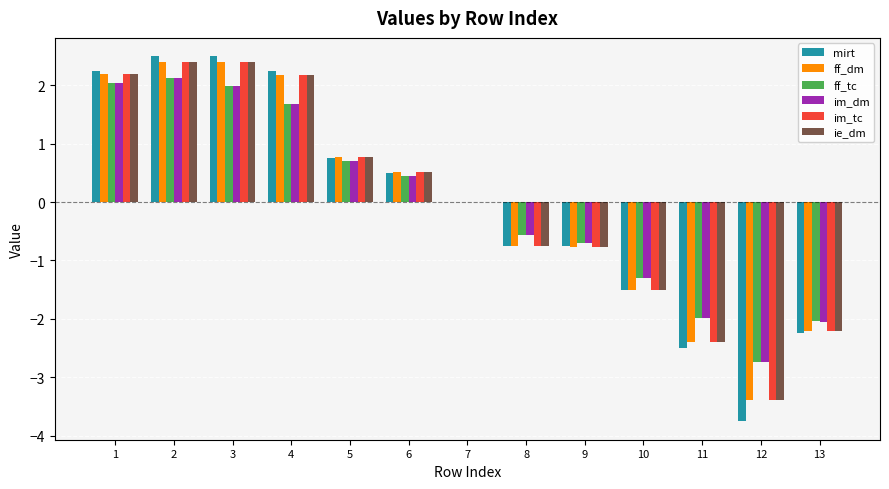

Count the number of data series in this chart.

6